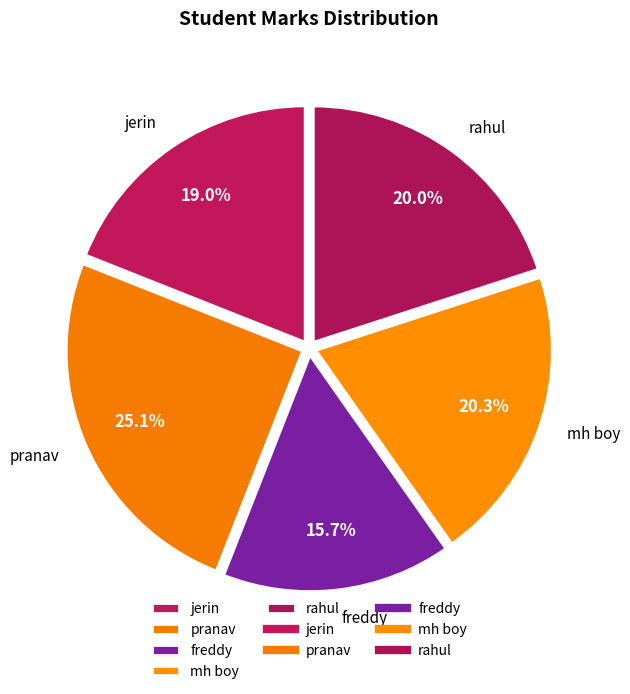

Which category has the smallest portion of the pie?

freddy